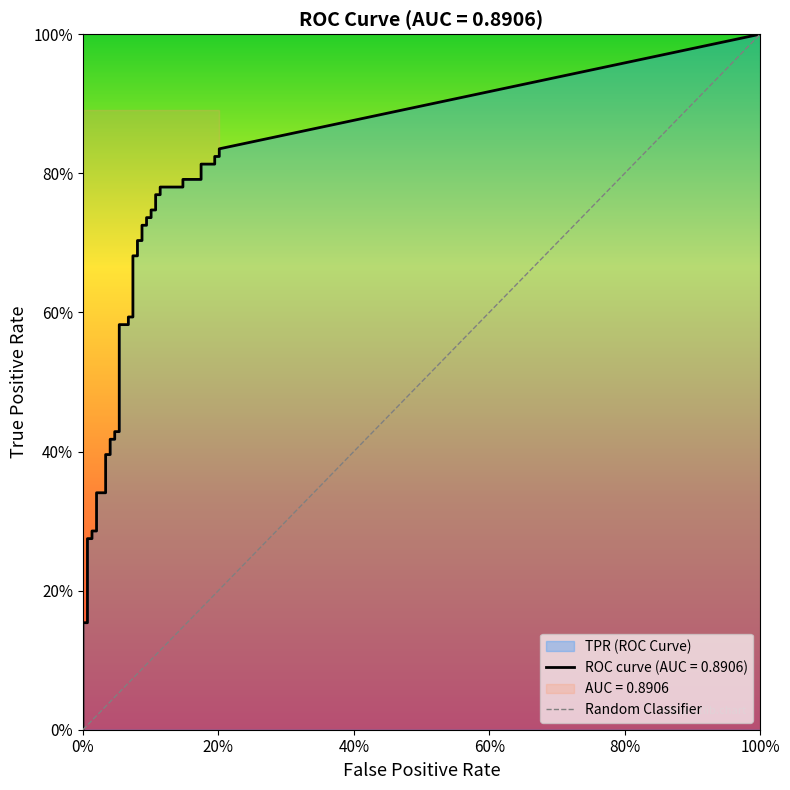

How many positive values are there?

1